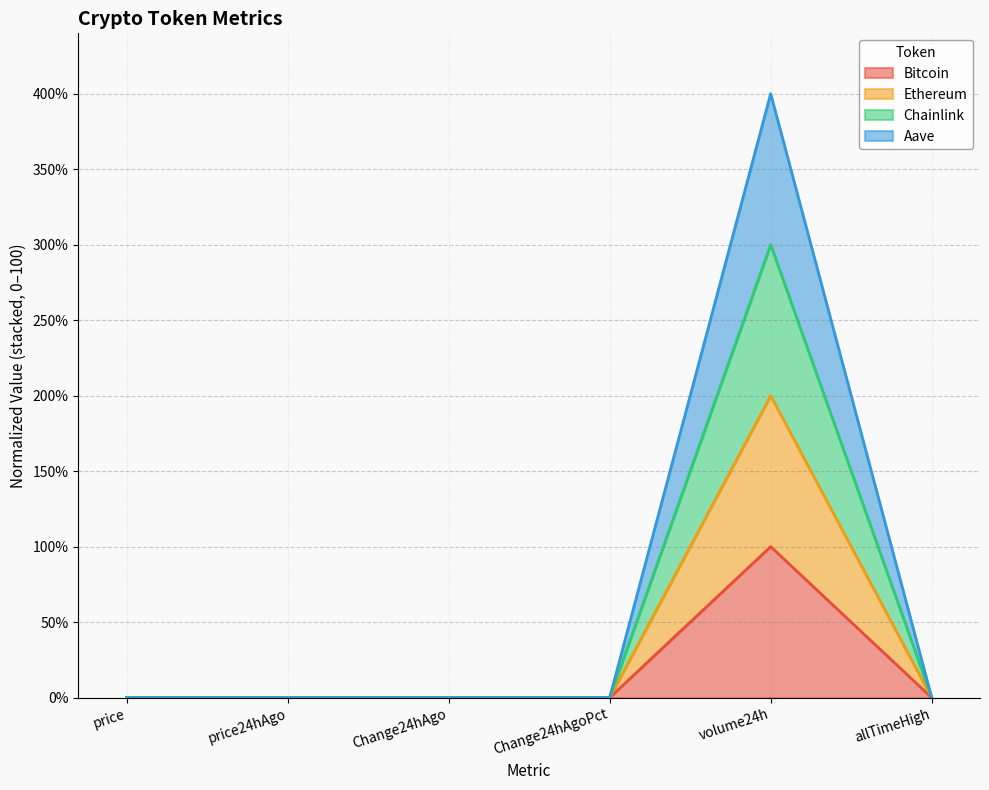

True or false: Bitcoin has more than 2 interior local peaks.

False